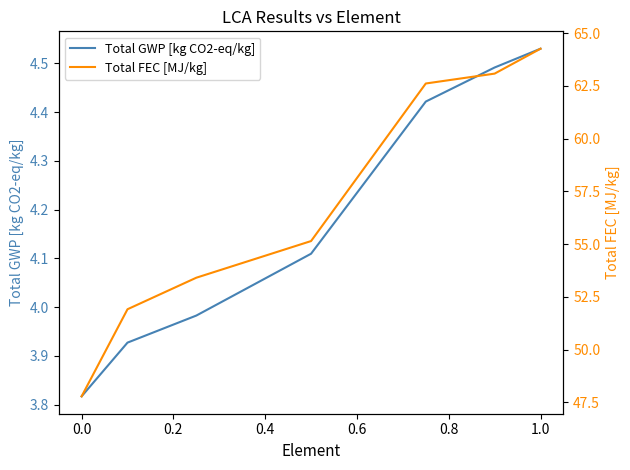

True or false: Total GWP [kg CO2-eq/kg] and Total FEC [MJ/kg] cross at least once.

False